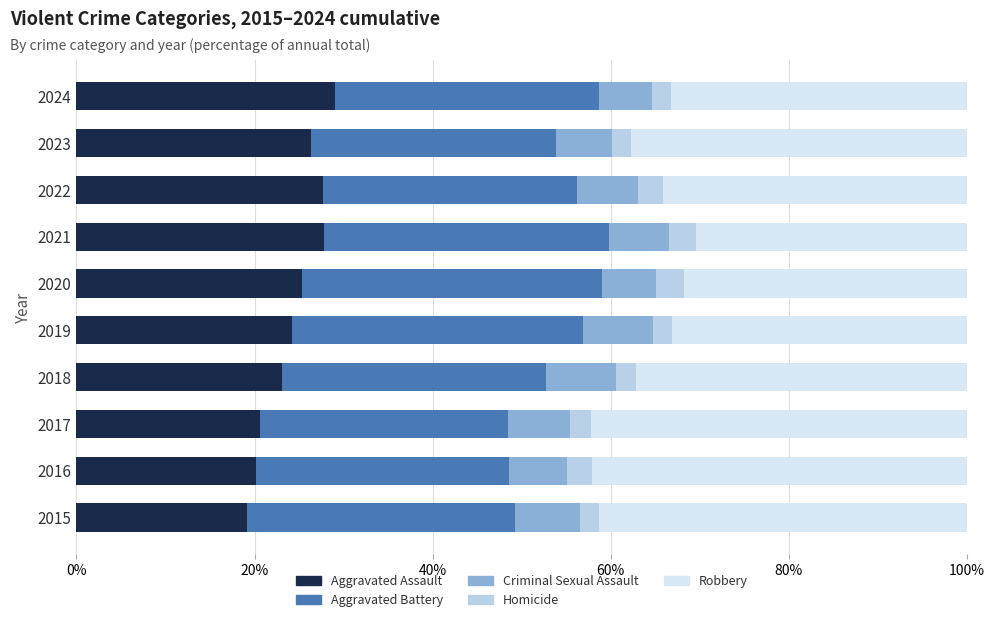

Is it true that Aggravated Assault equals 14.9 at 2018?

False